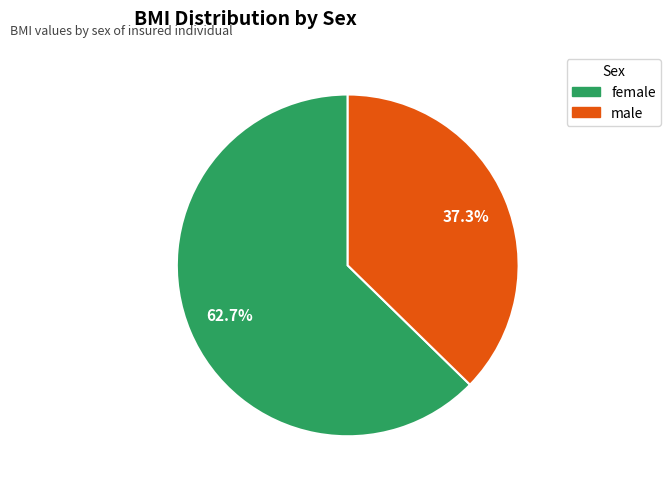

Which slice is the smallest?

male